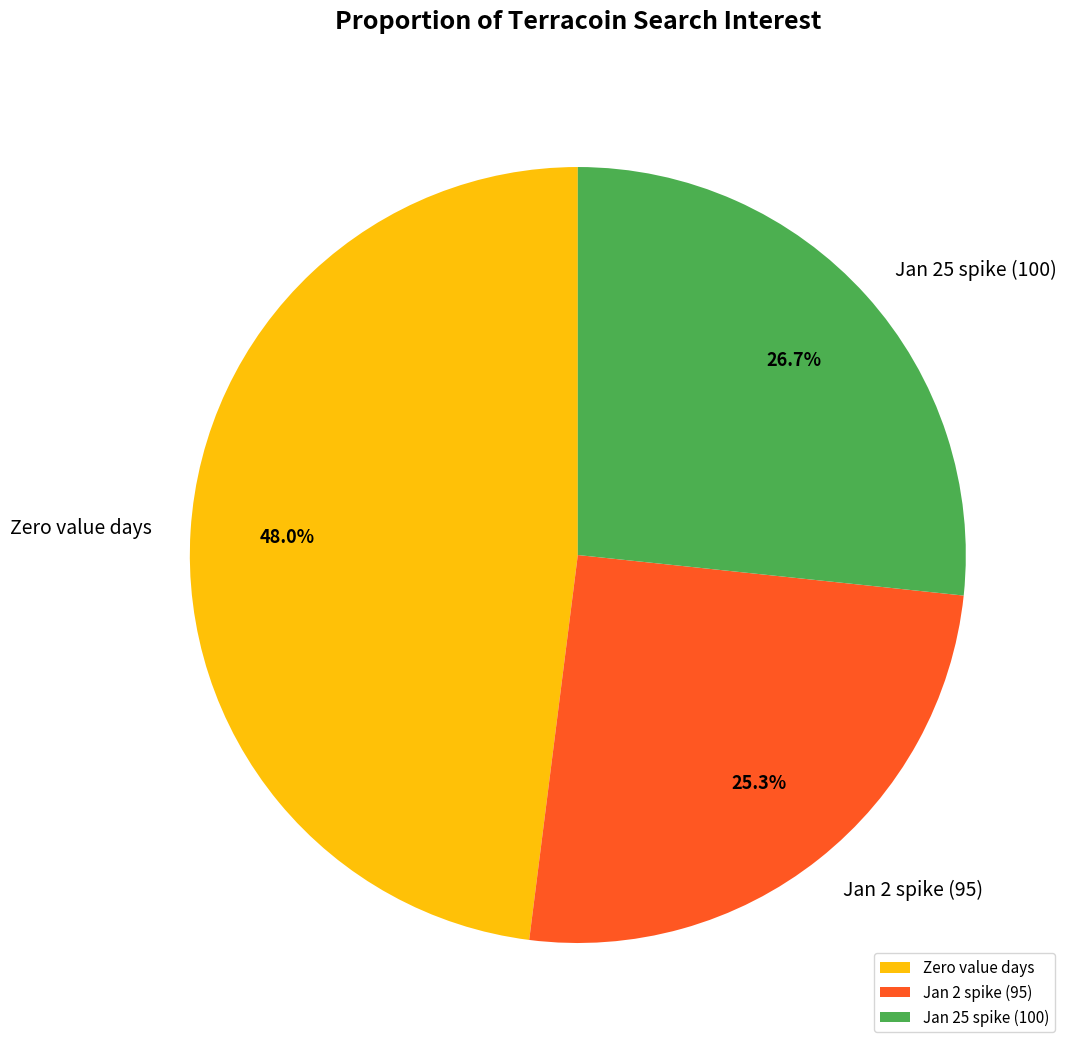

Is there a majority slice in this chart?

No